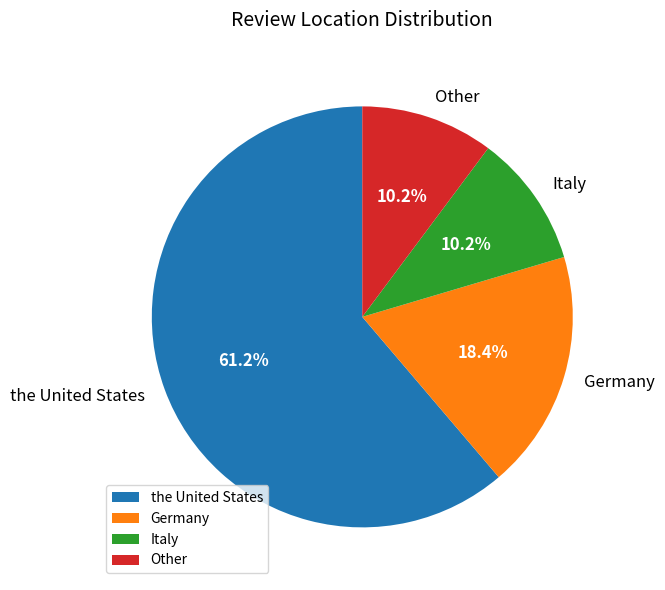

How many slices are in this pie chart?

4